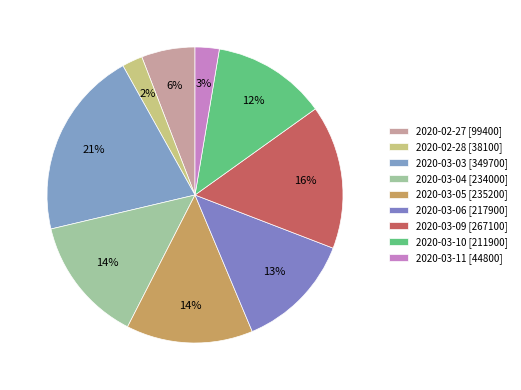

What percentage is NOT represented by 2020-03-04?

86.2%